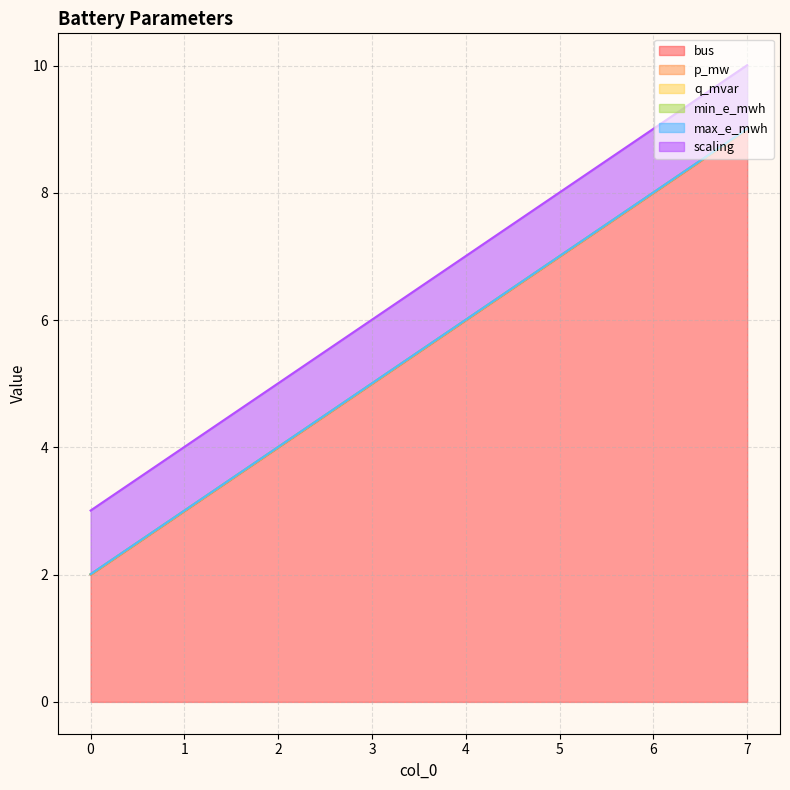

Which series changed the most between 4 and 7?

bus